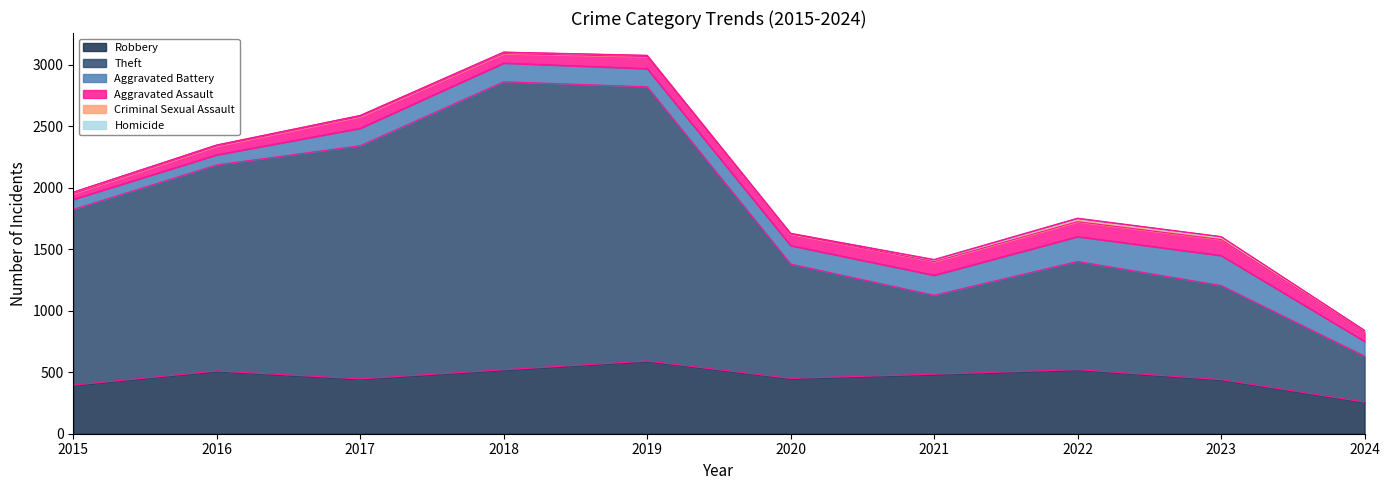

Where is Theft nearest to the value 1358?

2015